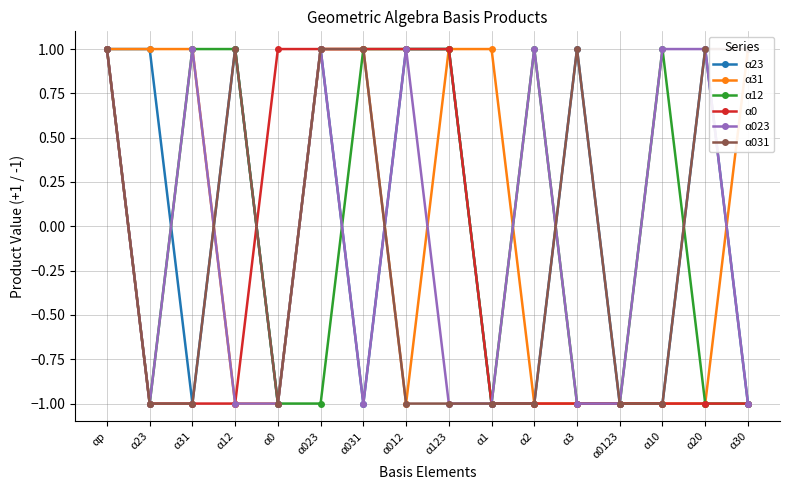

Where is α023 nearest to the value 0?

αp